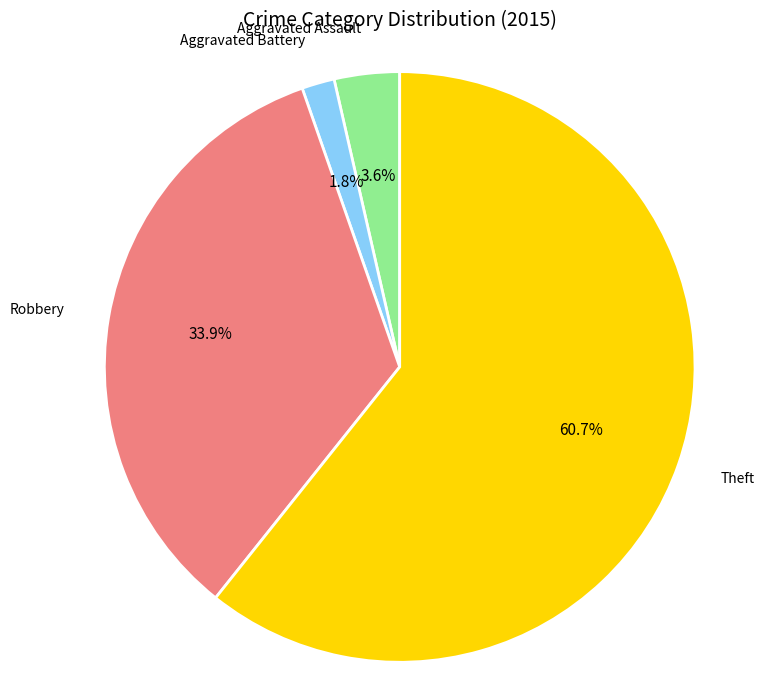

How many slices are in this pie chart?

4